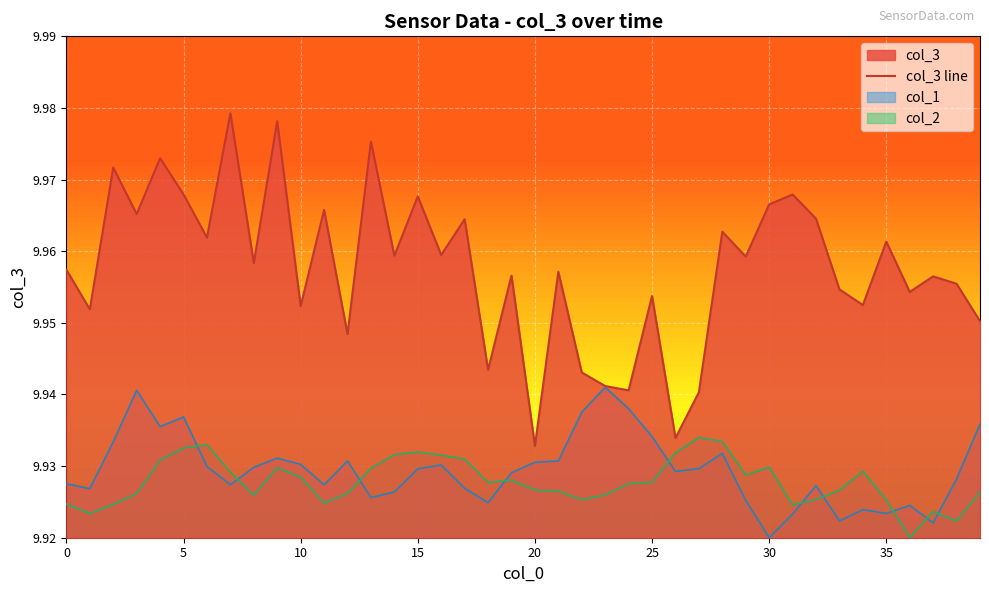

Rank the series by their maximum value, from highest to lowest.

col_3 line, col_1, col_2